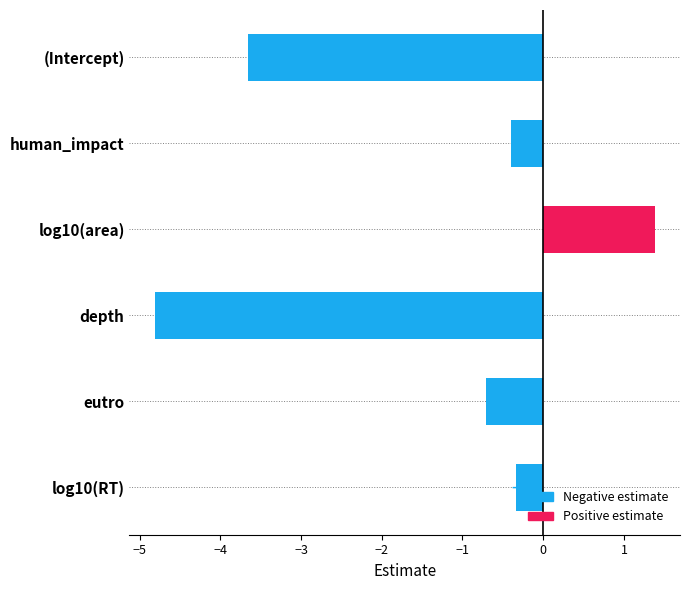

At which category does the chart reach its minimum across all series?

depth